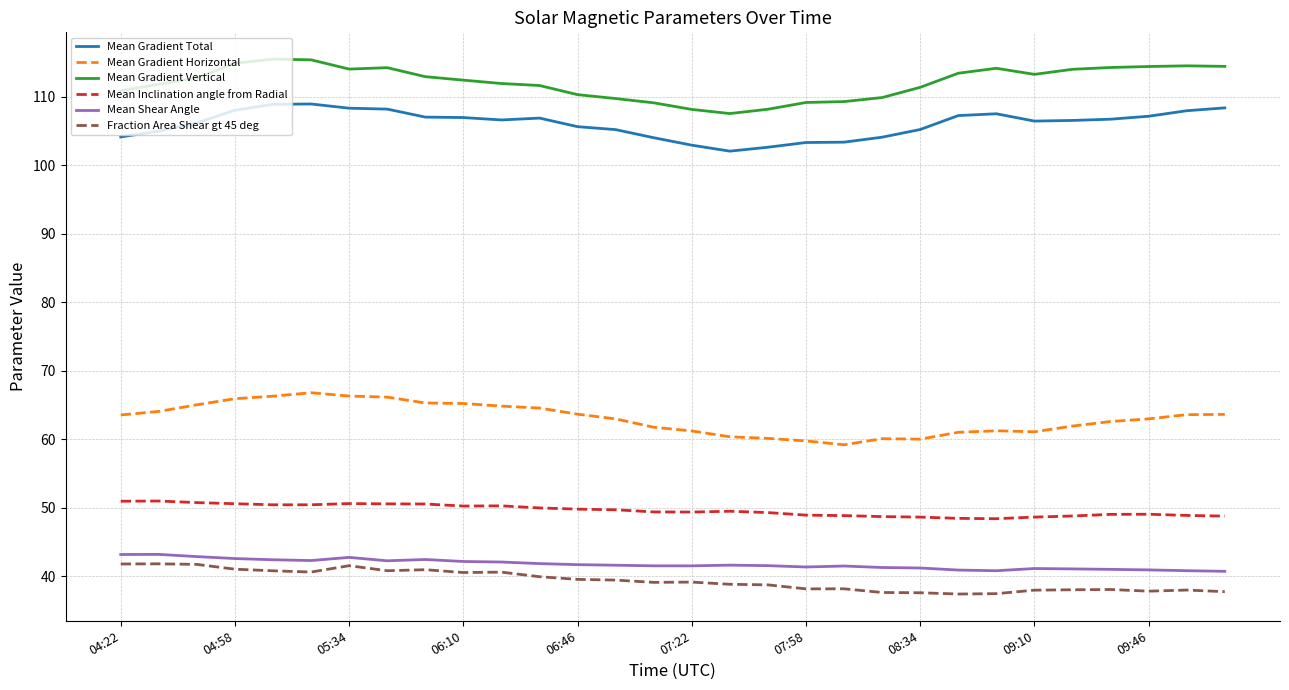

True or false: Mean Gradient Total and Mean Gradient Horizontal intersect in this chart.

False